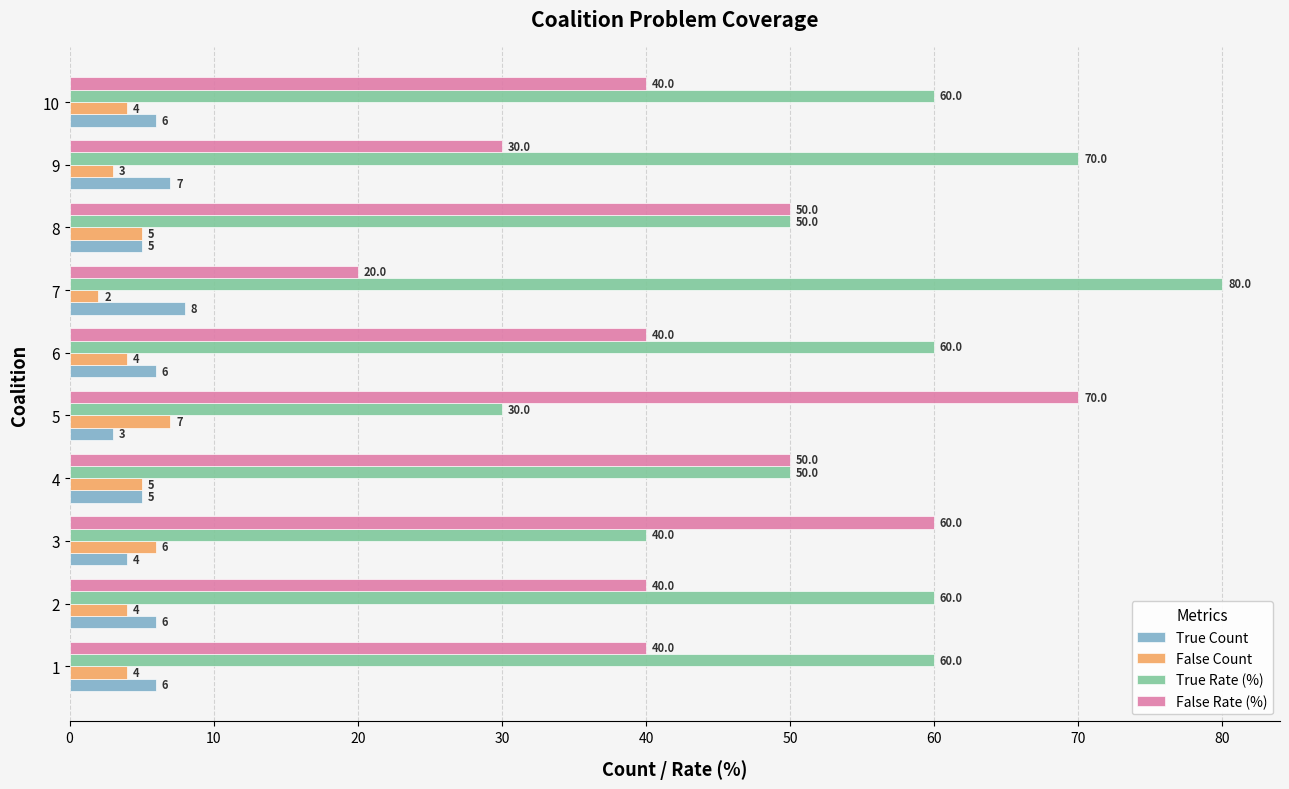

What is the average value of the False Count series?

4